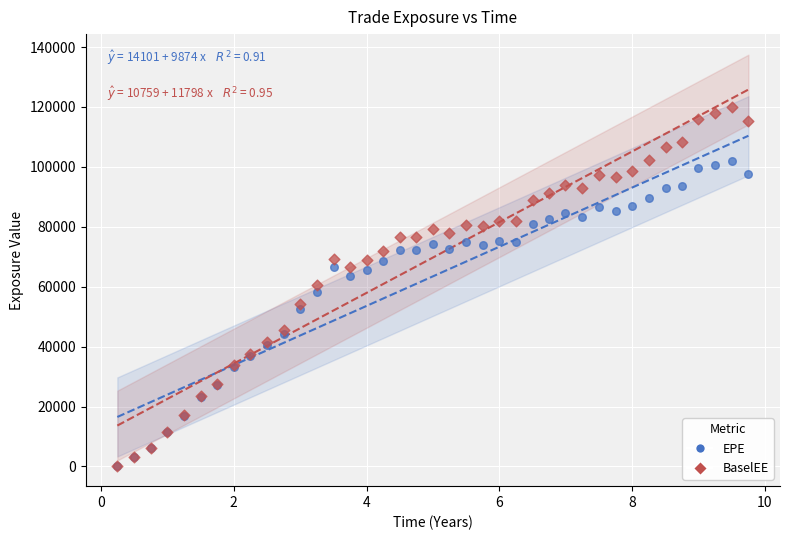

In the EPE series, what Y value is closest to 51078?

52655.4